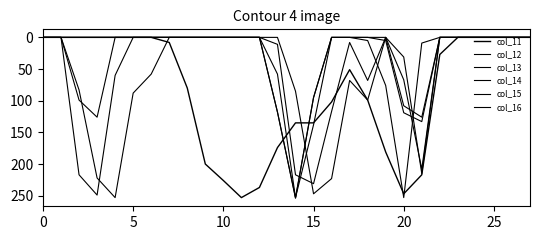

True or false: col_14 has more than 0 interior local peaks.

True